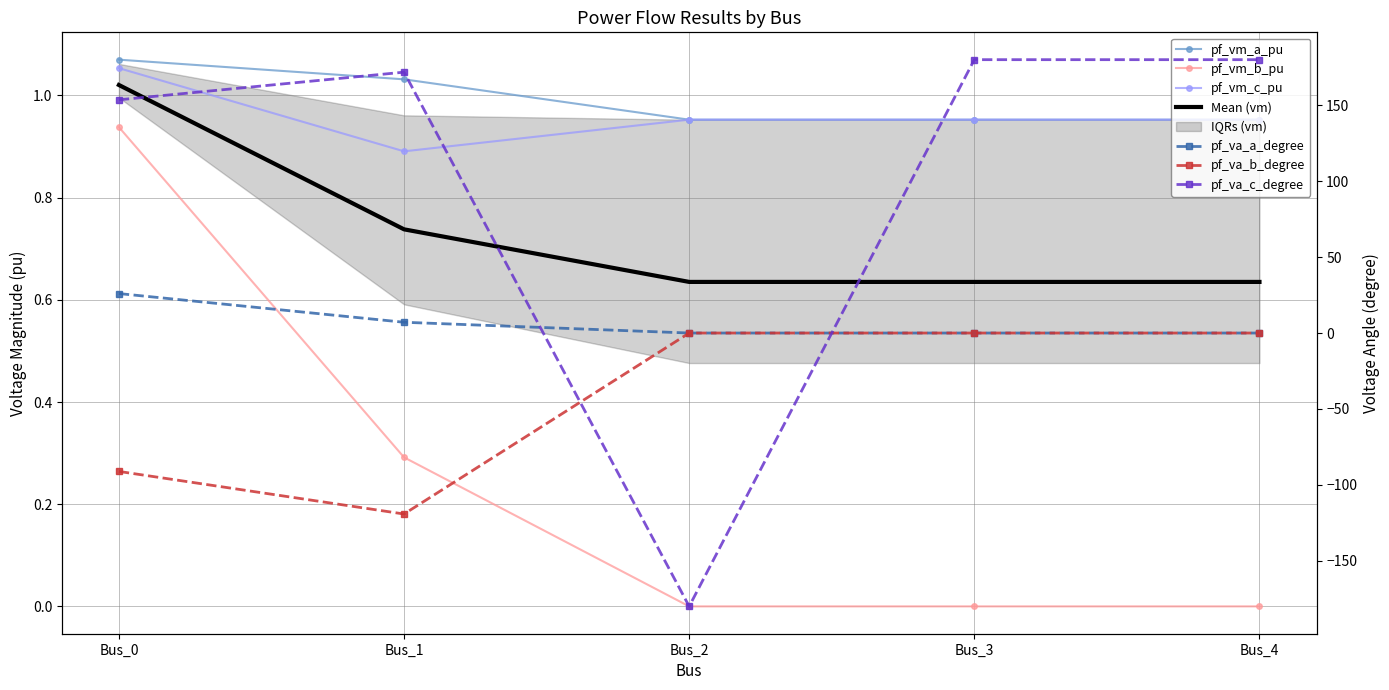

What is the difference between the maximum and second lowest values in the pf_vm_b_pu series?

0.9